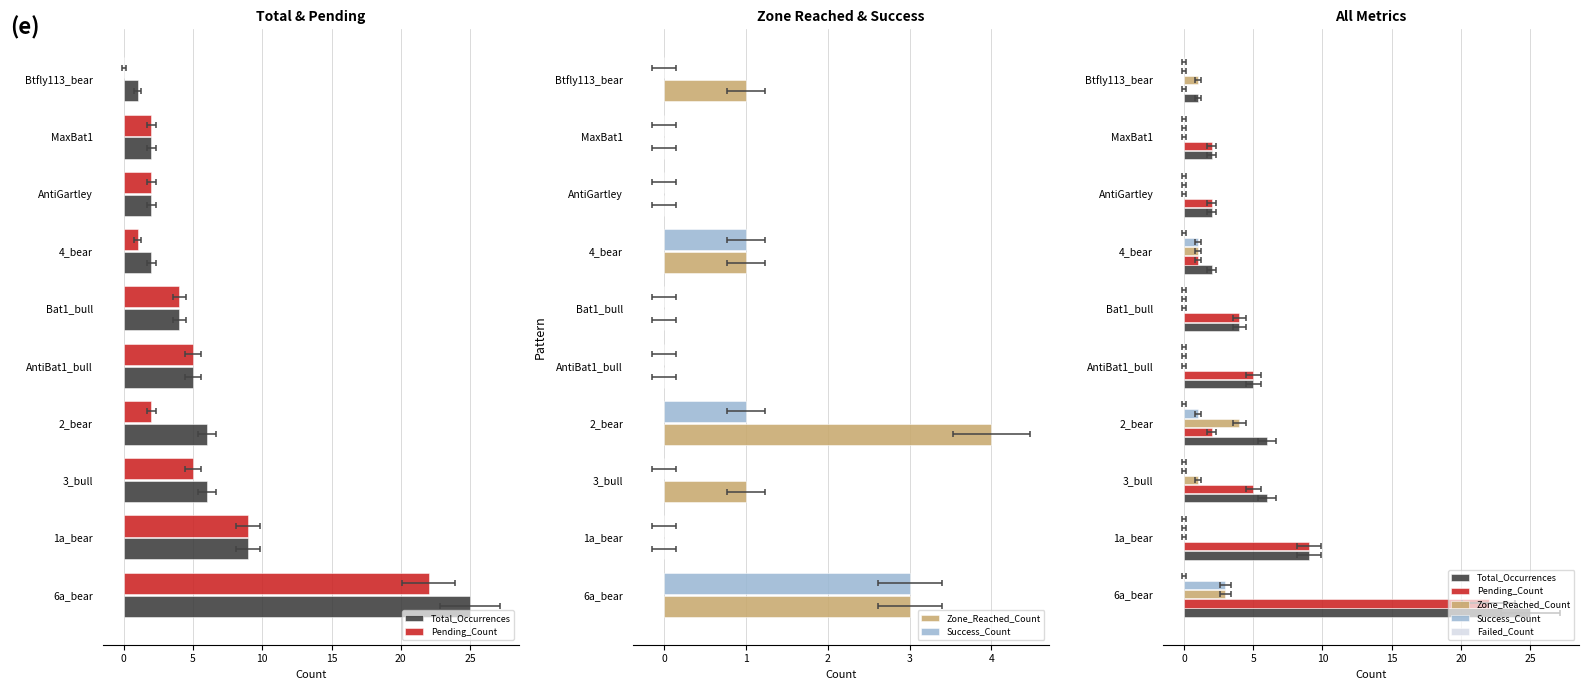

How many data points in Pending_Count are less than 4?

5